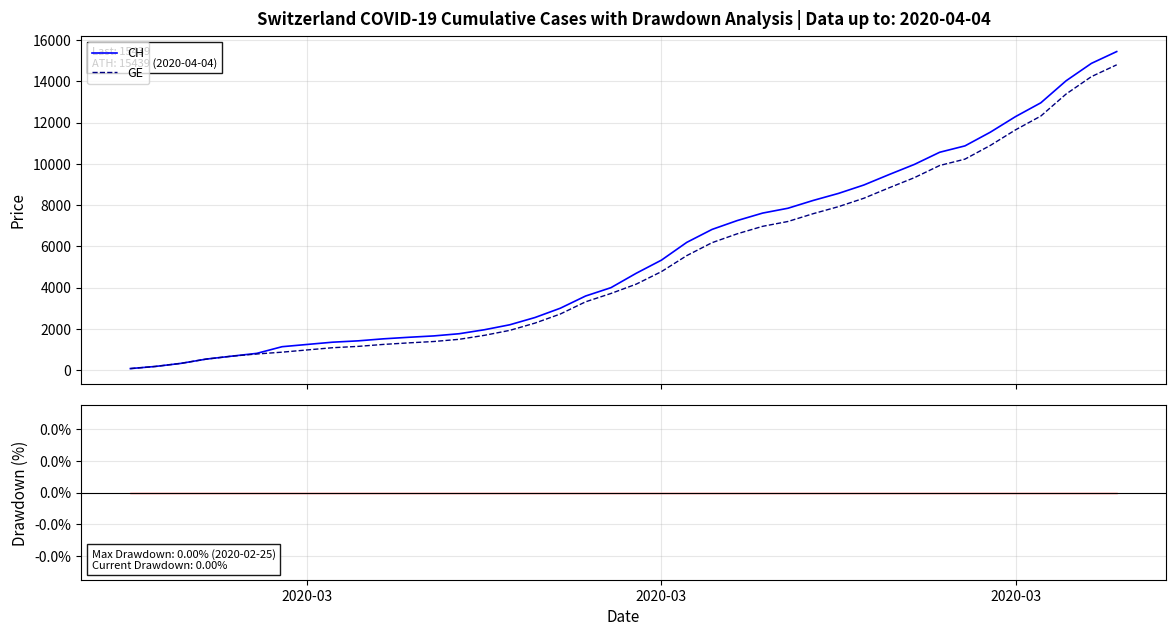

True or false: CH has more than 1 points higher than both neighbors.

False